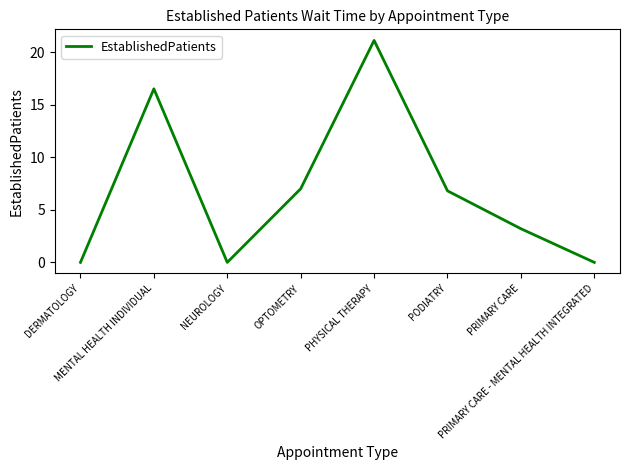

What is the maximum value shown in the chart?

21.1